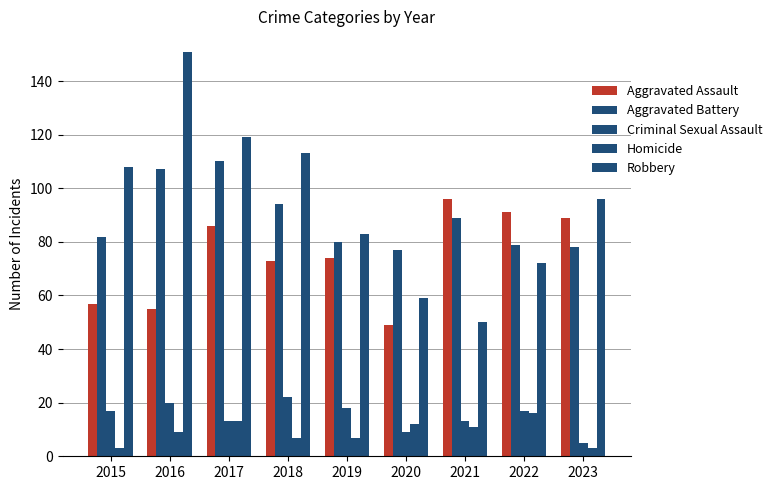

How many groups of bars are there?

9